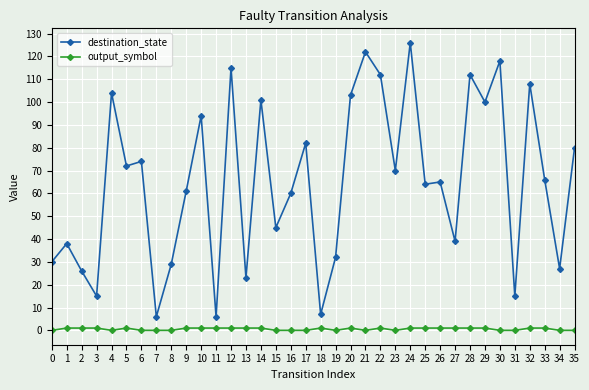

Where is the first local minimum for destination_state?

3